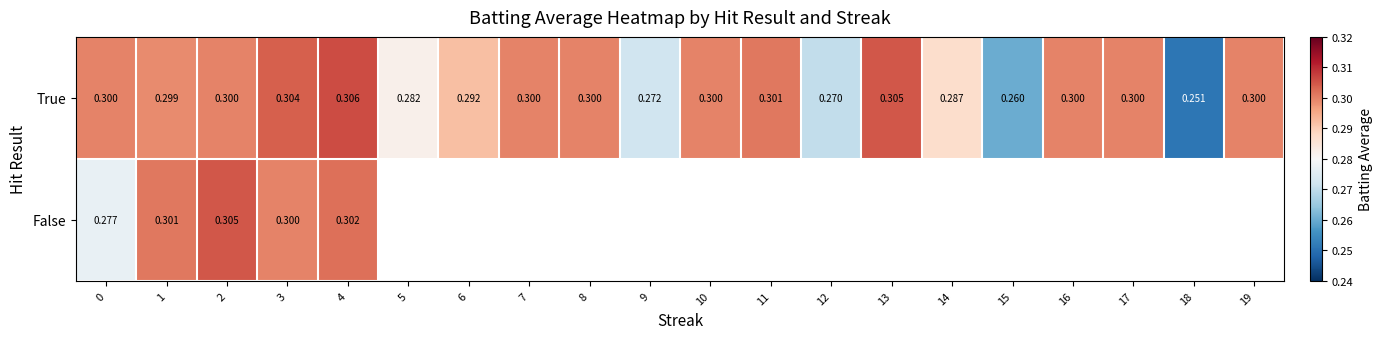

Which series changed the most between 3 and 4?

True